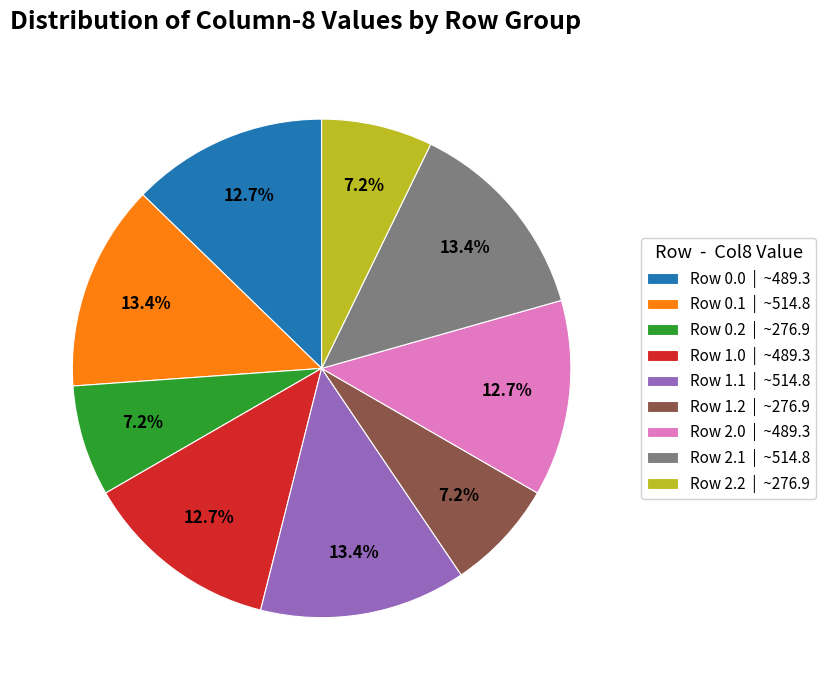

Is there any slice that represents more than half of the pie?

No